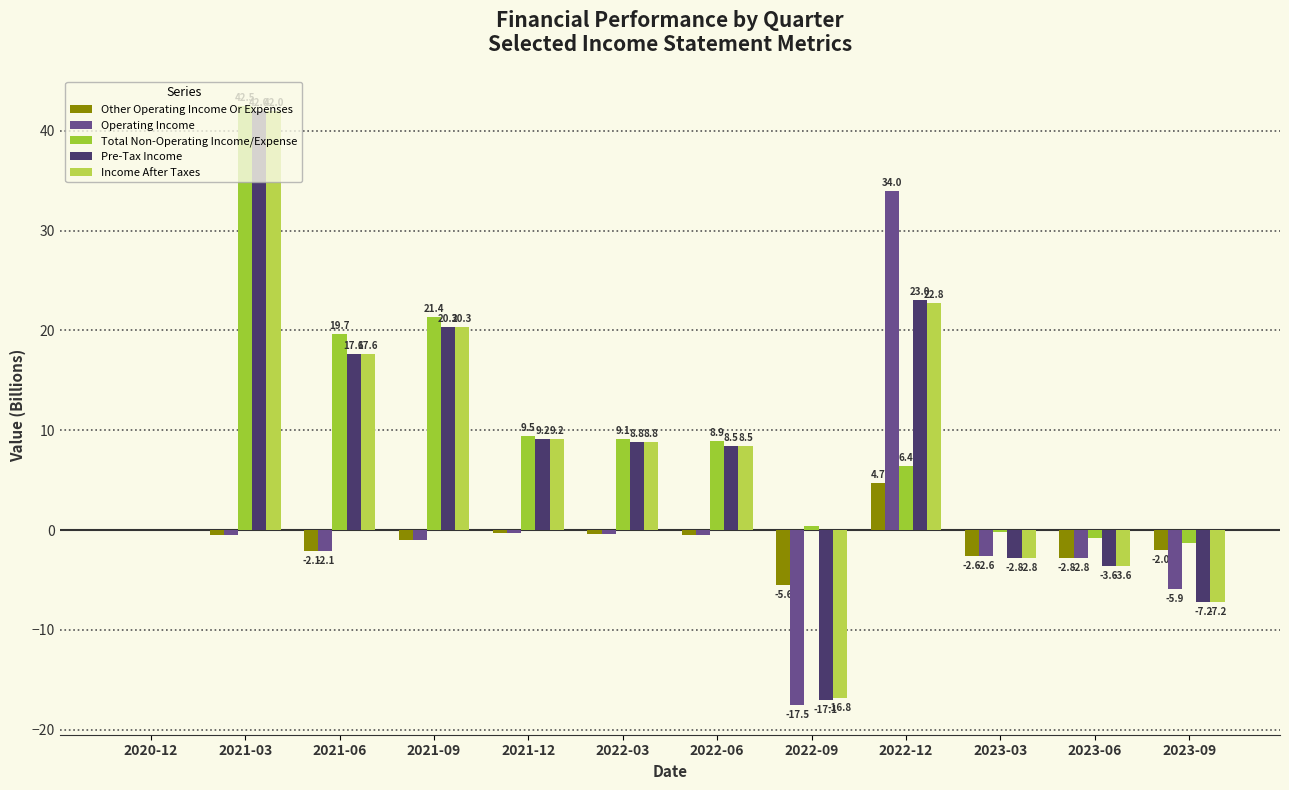

The value of Operating Income at 2021-06 is -3.0. True or false?

False